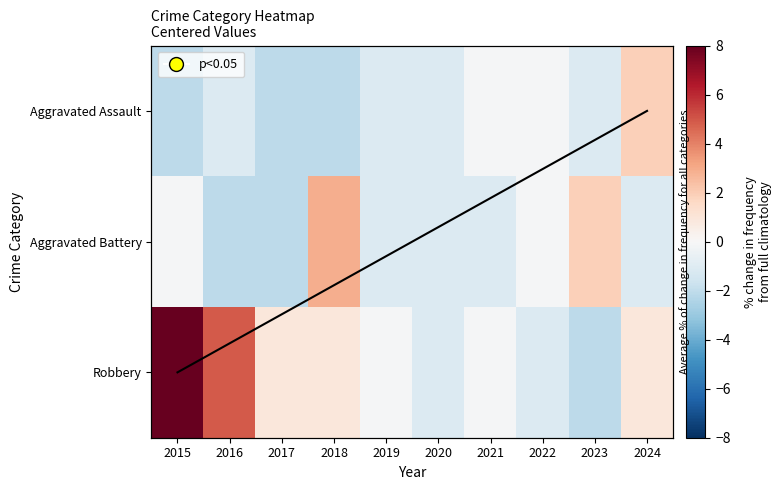

What is the difference between the second highest and second lowest values in the Robbery series?

6.0